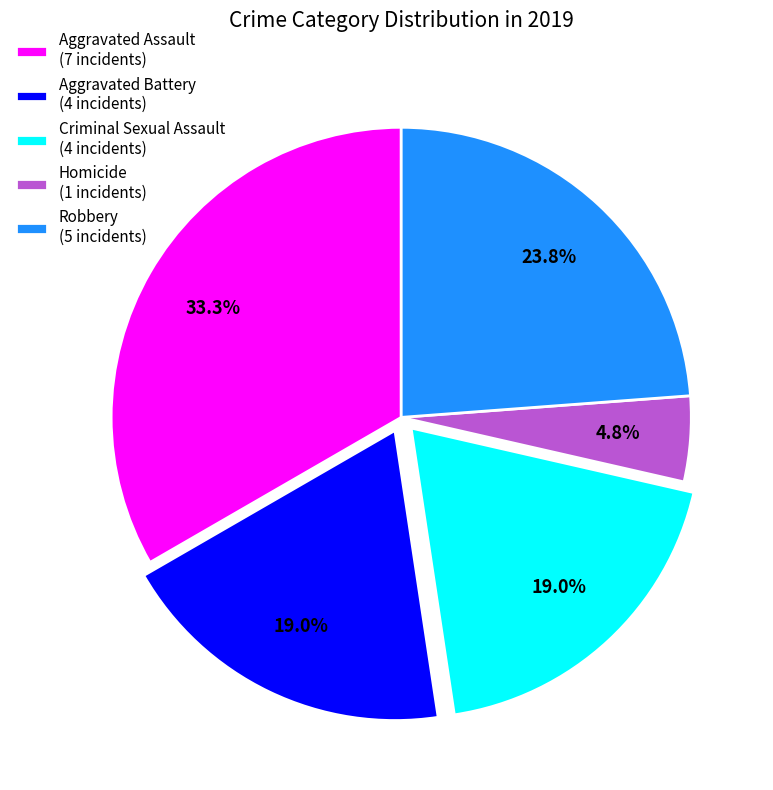

Approximately how many times larger is the value at Homicide compared to Aggravated Assault?

0.1